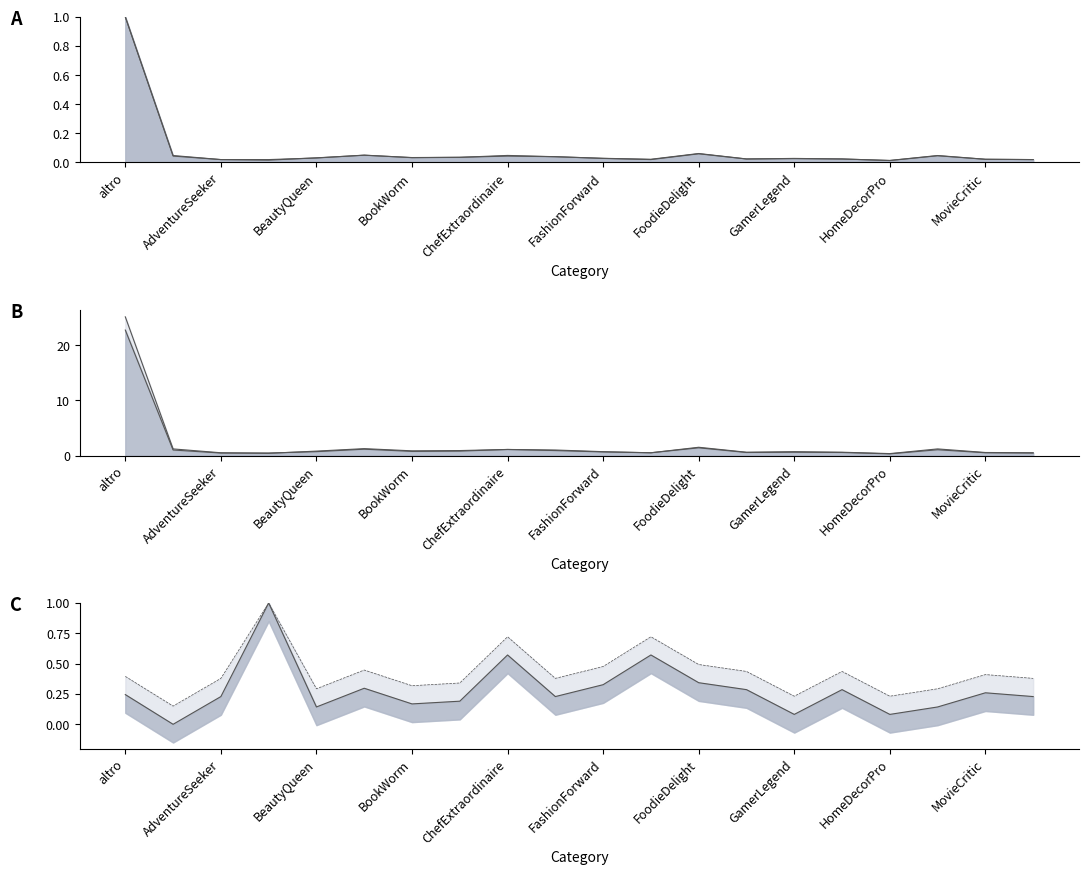

What is the value of the Somma di Commenti point at the 4th from the left?

0.5